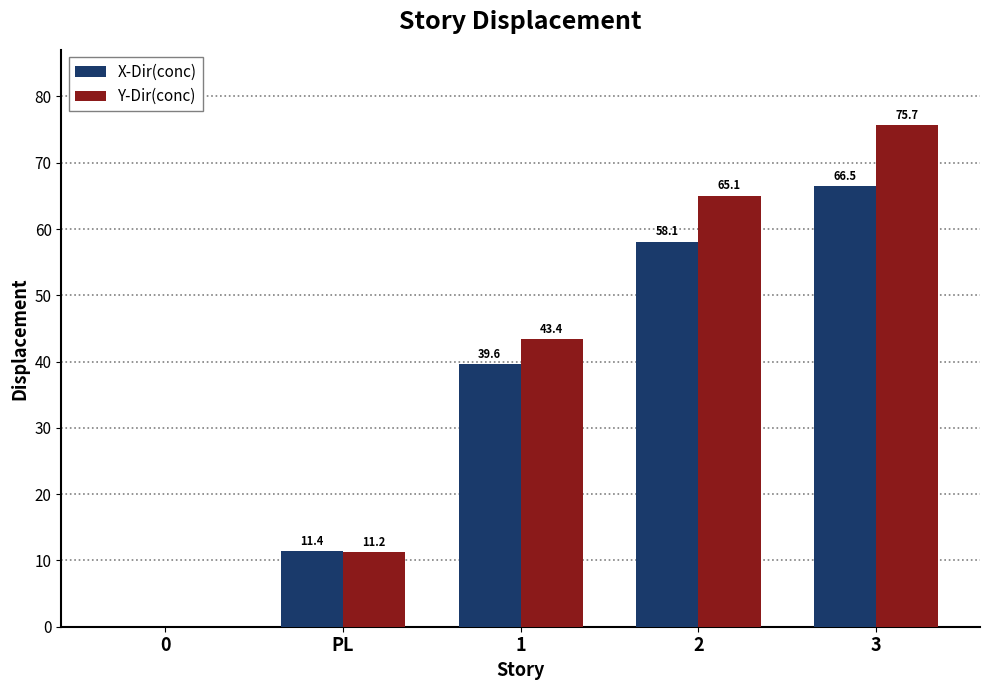

What is the average value of the Y-Dir(conc) series?

39.1